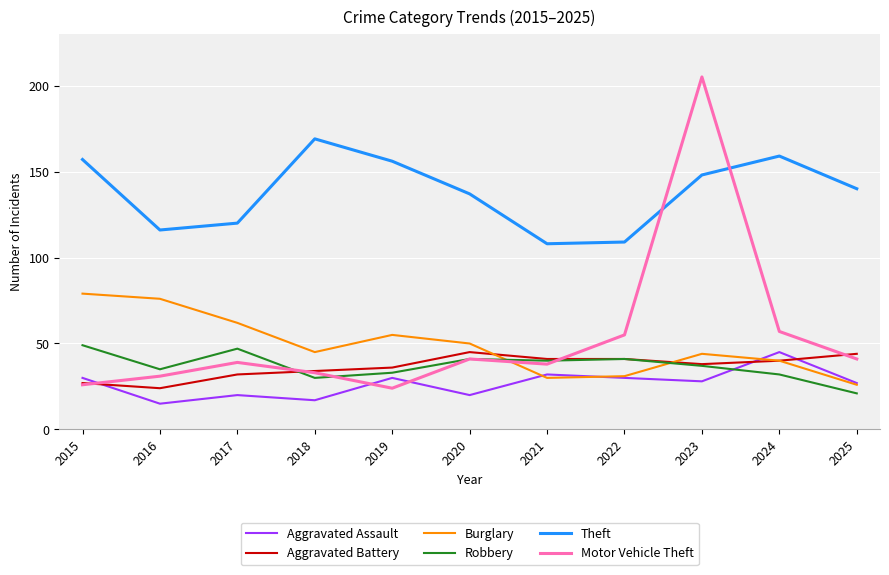

True or false: Robbery and Theft intersect in this chart.

False